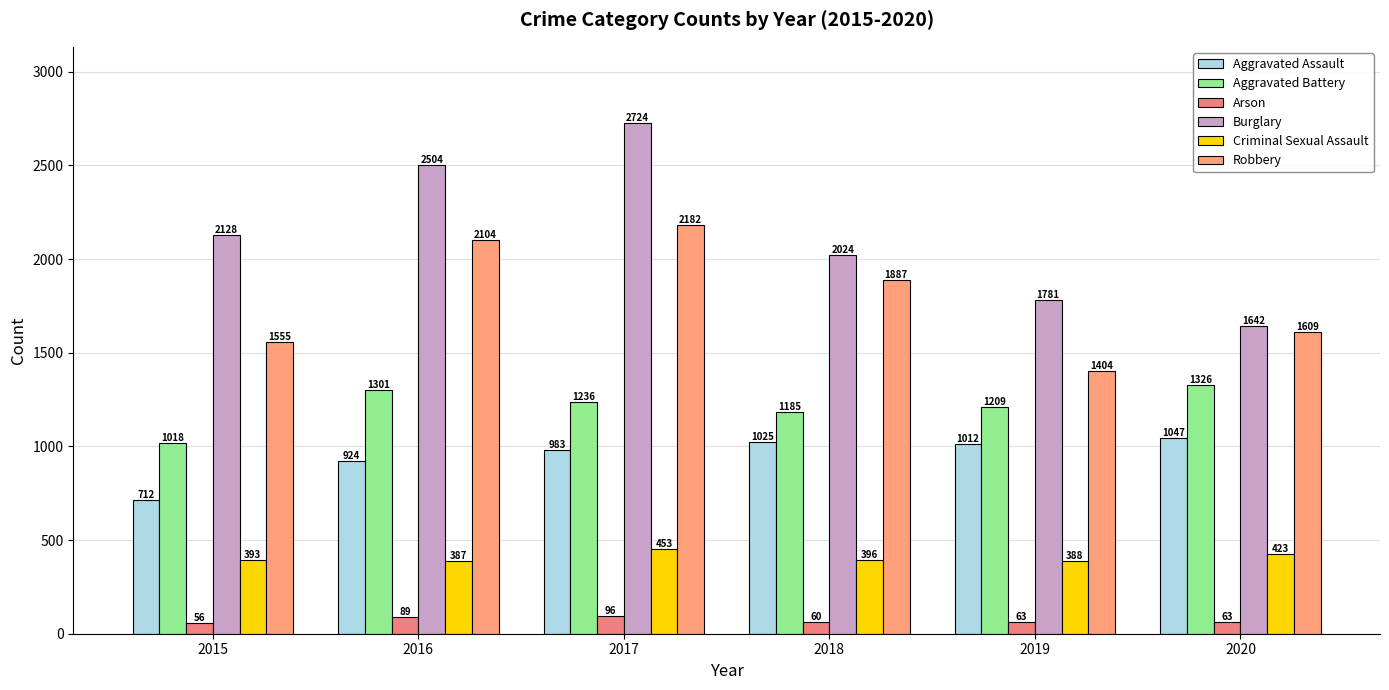

Does the chart contain stacked bars?

No